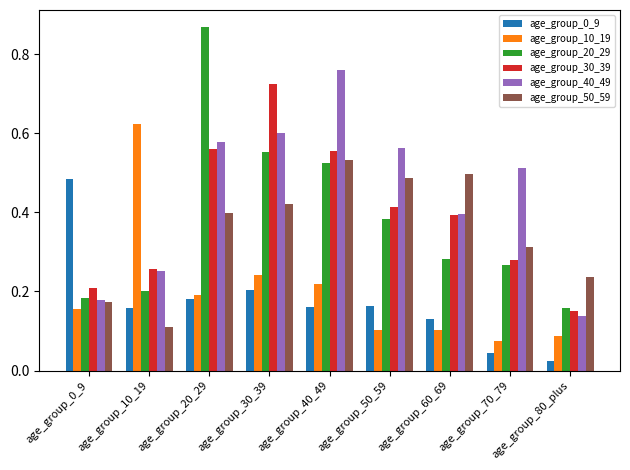

Which category has the highest value in the age_group_50_59 series?

age_group_40_49